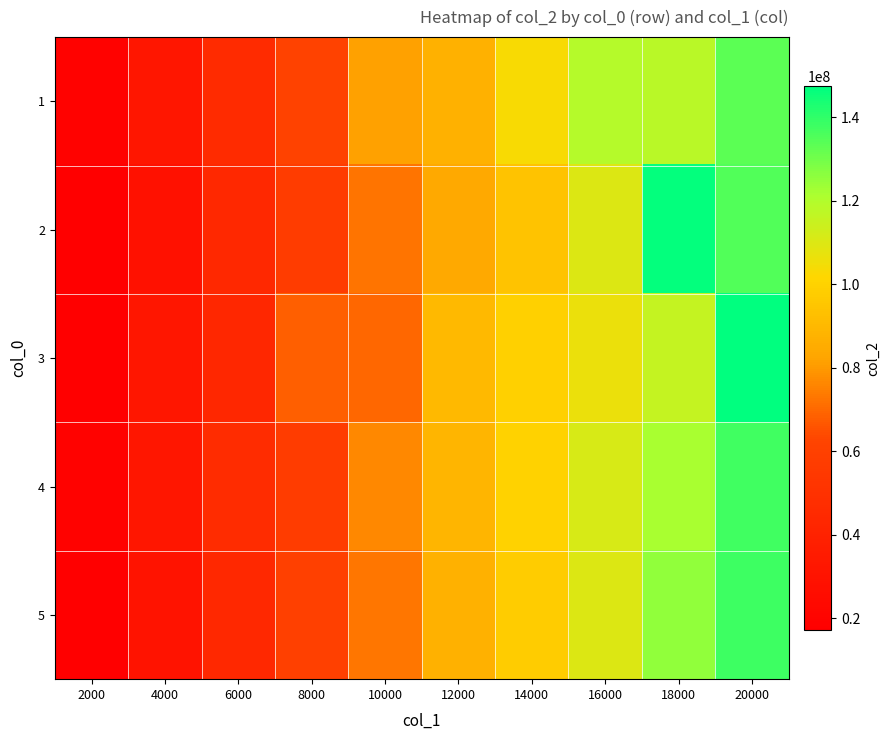

At which category is the sum across all series the highest?

20000